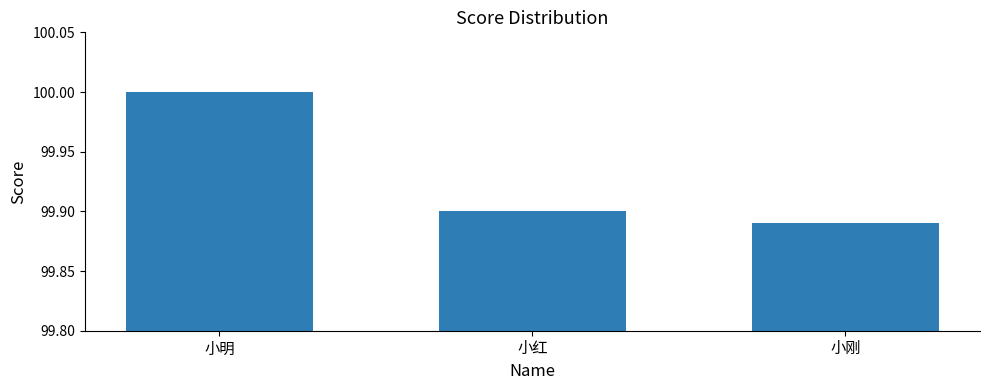

What is the approximate value at 小明?

100.0